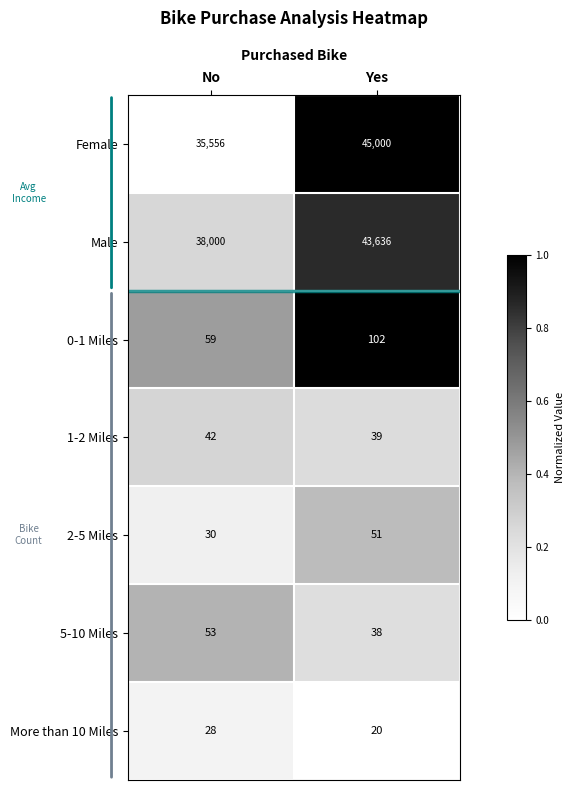

Between No and Yes, which series saw the biggest shift?

Female